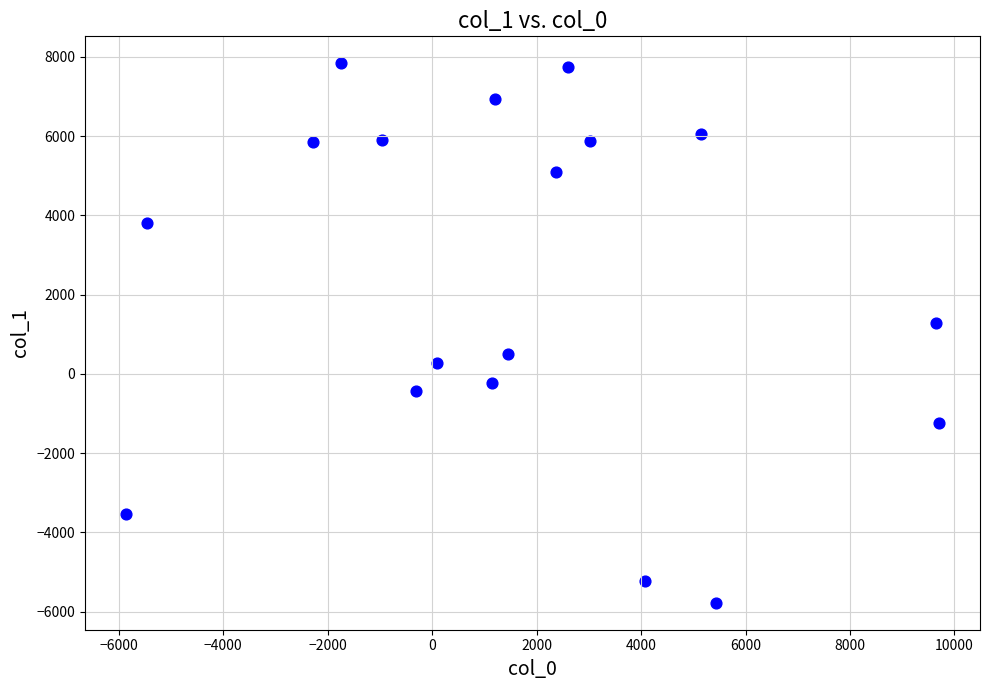

What Y value in the scatter plot is closest to 1030?

1296.4